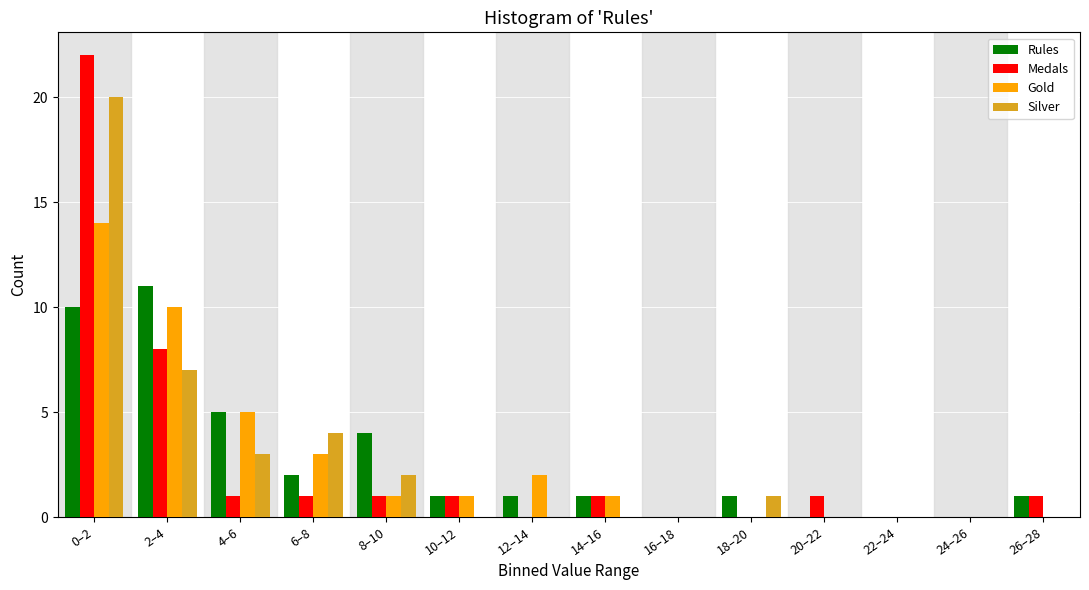

The value of Gold at 26–28 is 7. True or false?

False